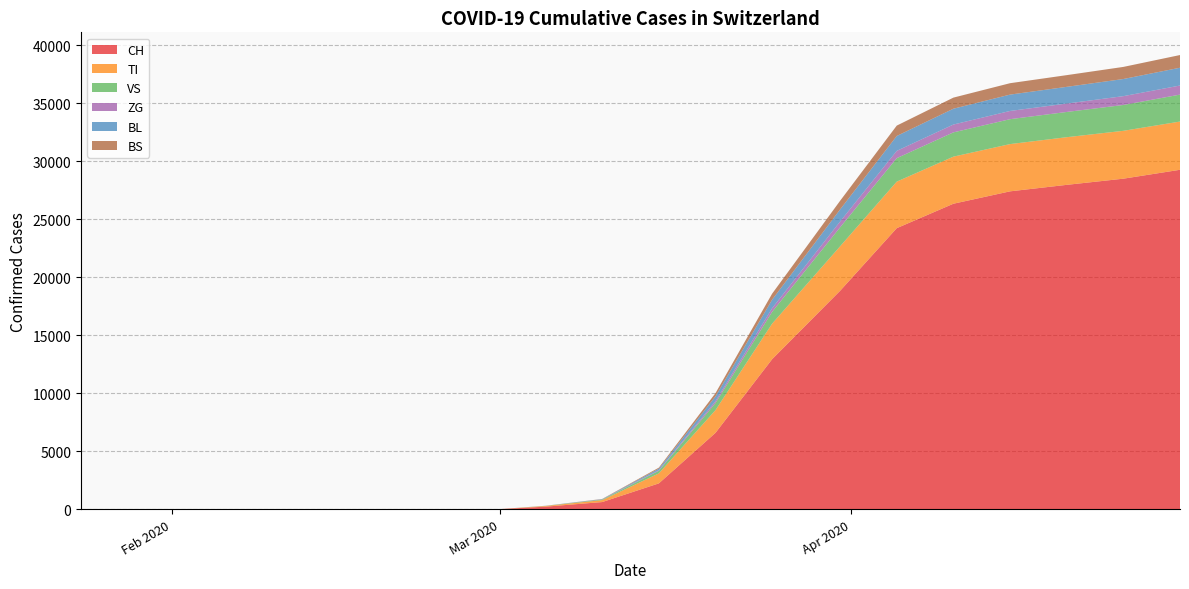

Reading left to right, extract all data points from this chart.

CH: 2020-01-24=0	2020-02-01=0	2020-02-15=0	2020-02-25=0	2020-02-28=0	2020-03-01=0	2020-03-05=210	2020-03-10=606	2020-03-15=2217	2020-03-20=6575	2020-03-25=12928	2020-03-31=18827	2020-04-05=24228	2020-04-10=26336	2020-04-15=27404	2020-04-20=27964	2020-04-25=28496	2020-04-30=29264
TI: 2020-01-24=0	2020-02-01=0	2020-02-15=0	2020-02-25=0	2020-02-28=0	2020-03-01=0	2020-03-05=56	2020-03-10=168	2020-03-15=862	2020-03-20=1960	2020-03-25=3065	2020-03-31=3837	2020-04-05=4015	2020-04-10=4061	2020-04-15=4076	2020-04-20=4110	2020-04-25=4129	2020-04-30=4160
VS: 2020-01-24=0	2020-02-01=0	2020-02-15=0	2020-02-25=0	2020-02-28=0	2020-03-01=0	2020-03-05=10	2020-03-10=50	2020-03-15=222	2020-03-20=610	2020-03-25=1020	2020-03-31=1637	2020-04-05=2023	2020-04-10=2093	2020-04-15=2148	2020-04-20=2176	2020-04-25=2228	2020-04-30=2323
ZG: 2020-01-24=0	2020-02-01=0	2020-02-15=0	2020-02-25=0	2020-02-28=0	2020-03-01=1	2020-03-05=3	2020-03-10=13	2020-03-15=55	2020-03-20=163	2020-03-25=314	2020-03-31=501	2020-04-05=628	2020-04-10=676	2020-04-15=709	2020-04-20=726	2020-04-25=761	2020-04-30=783
BL: 2020-01-24=0	2020-02-01=0	2020-02-15=0	2020-02-25=0	2020-02-28=0	2020-03-01=0	2020-03-05=5	2020-03-10=20	2020-03-15=130	2020-03-20=410	2020-03-25=732	2020-03-31=1040	2020-04-05=1284	2020-04-10=1365	2020-04-15=1411	2020-04-20=1440	2020-04-25=1478	2020-04-30=1536
BS: 2020-01-24=0	2020-02-01=0	2020-02-15=0	2020-02-25=0	2020-02-28=0	2020-03-01=0	2020-03-05=4	2020-03-10=18	2020-03-15=88	2020-03-20=280	2020-03-25=520	2020-03-31=748	2020-04-05=896	2020-04-10=957	2020-04-15=983	2020-04-20=1010	2020-04-25=1044	2020-04-30=1094